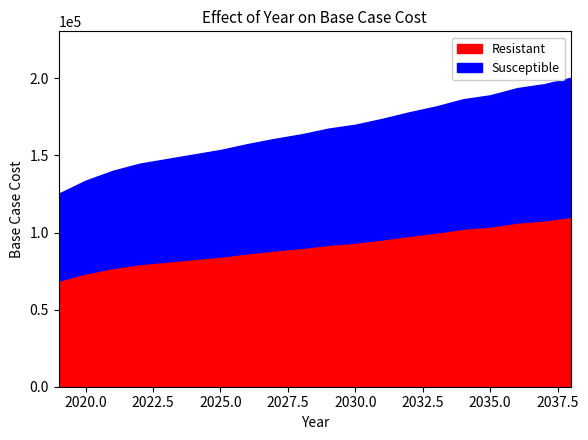

Read the value at 2023.

147614.2